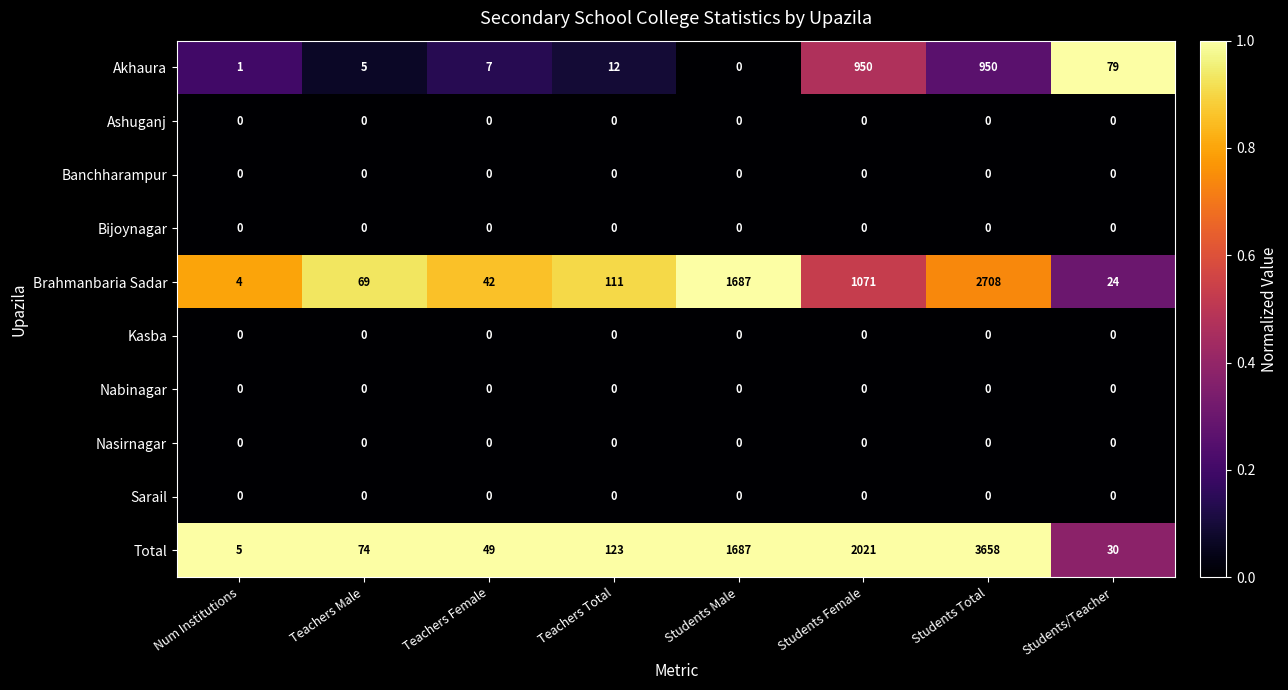

Which series has the largest range (max minus min)?

Total